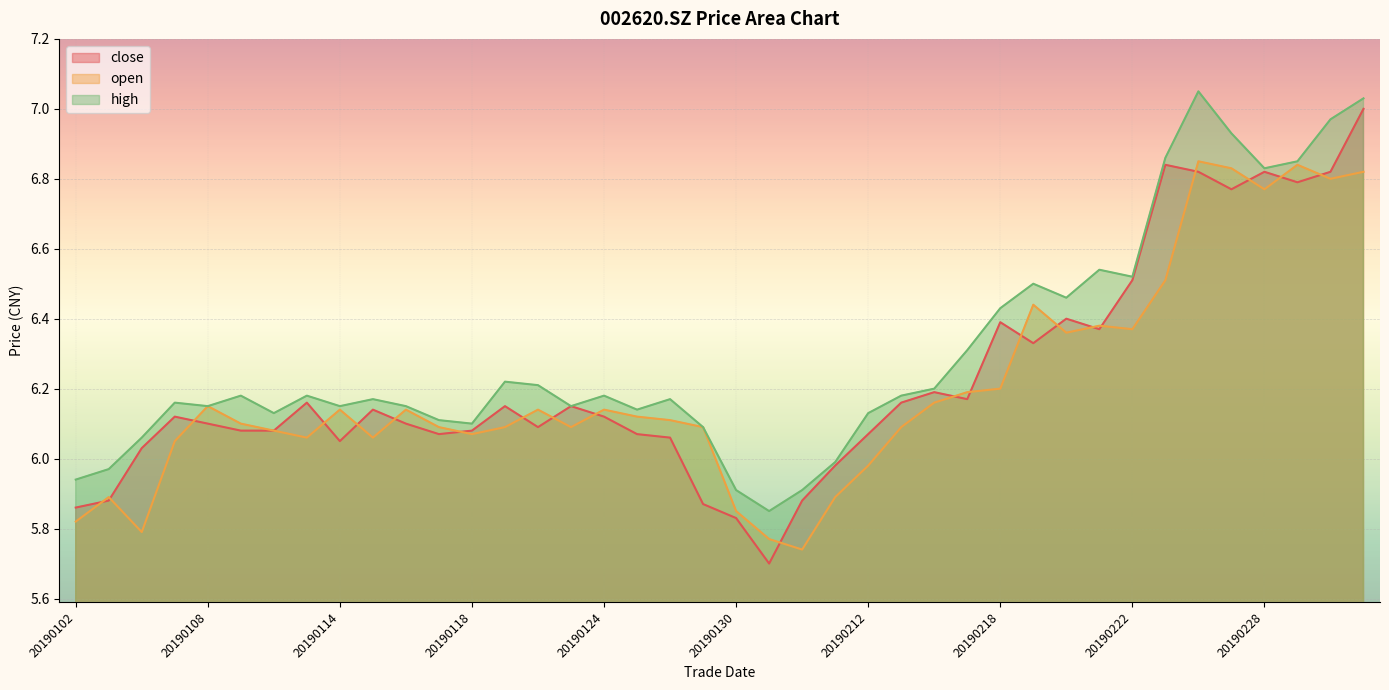

Read the open value at 20190305.

6.8